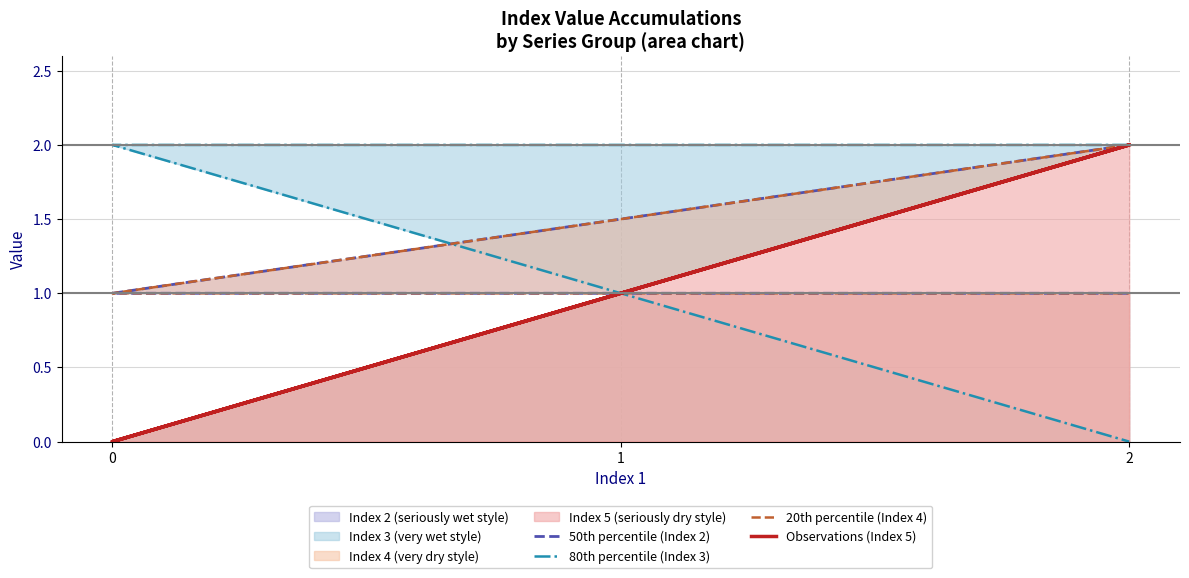

At which category is the sum across all series the highest?

2